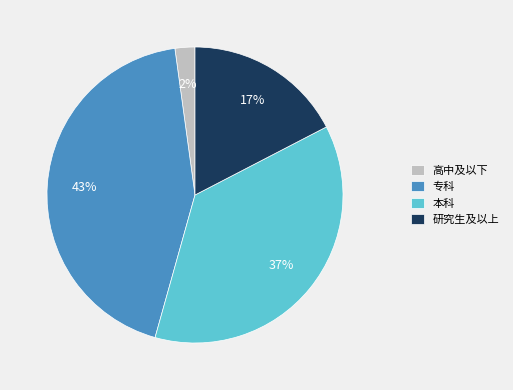

Rank the categories by value from highest to lowest.

专科, 本科, 研究生及以上, 高中及以下